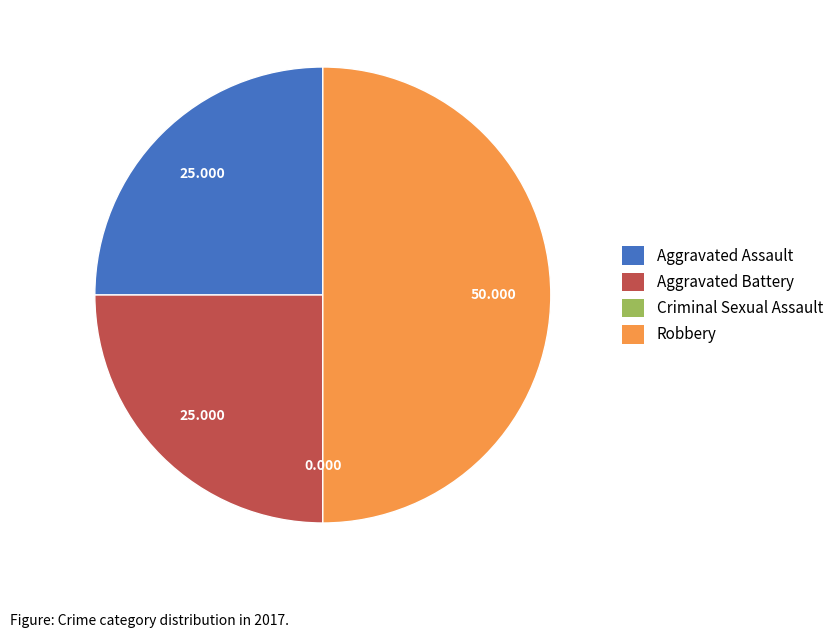

Does Aggravated Assault represent more than half of the total?

No